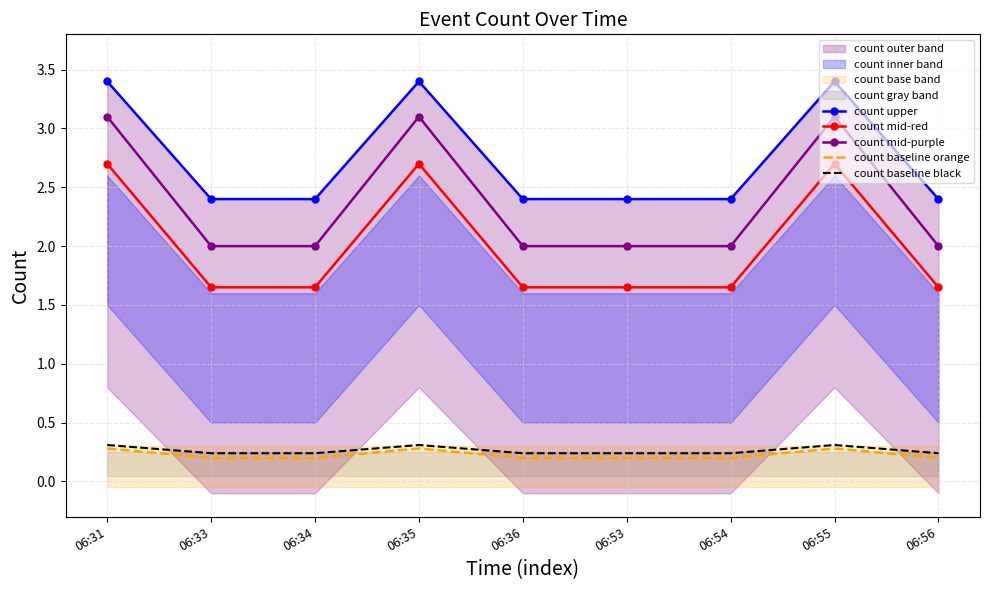

What is the value of the count mid-purple point at the 7th from the left?

2.0